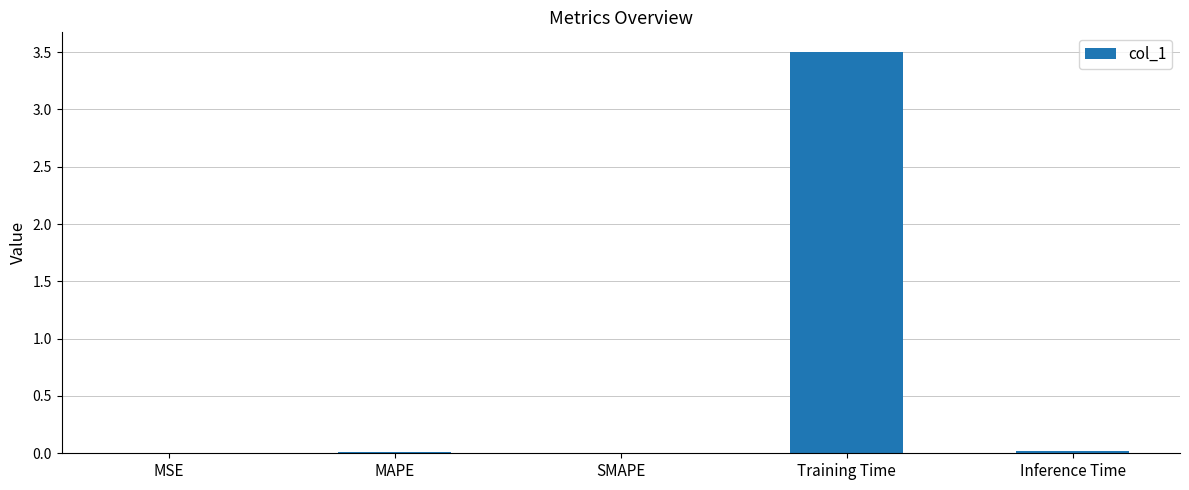

What is the maximum value shown in the chart?

3.5